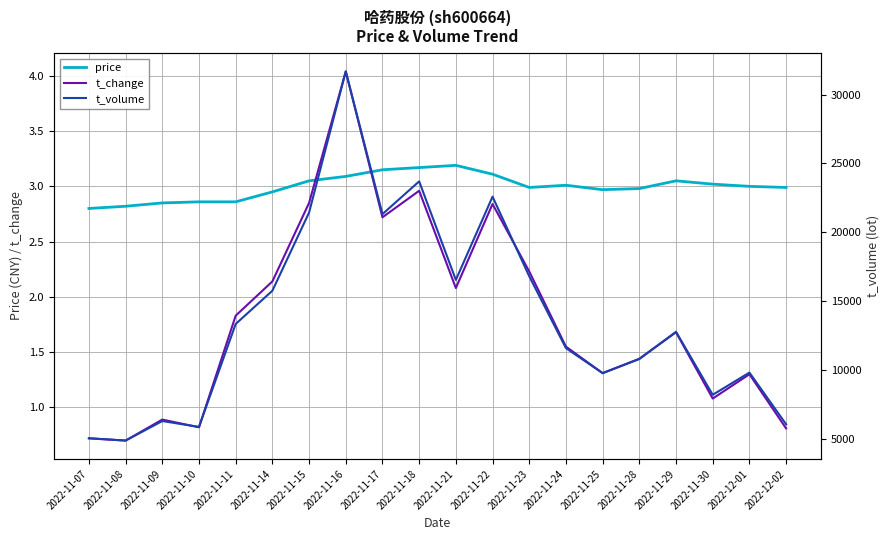

What is the difference between the second highest and minimum values in the t_change series?

2.3